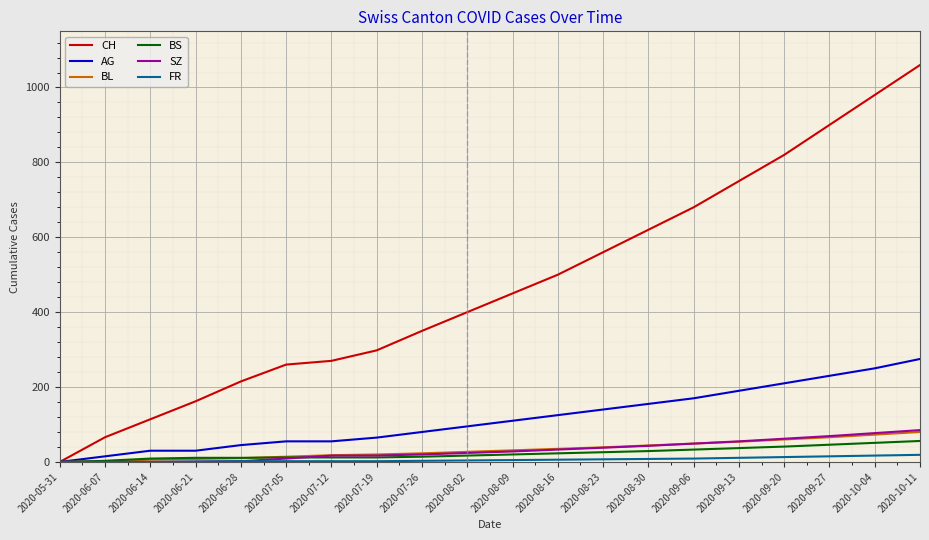

Is it true that CH equals 66 at 2020-06-28?

False